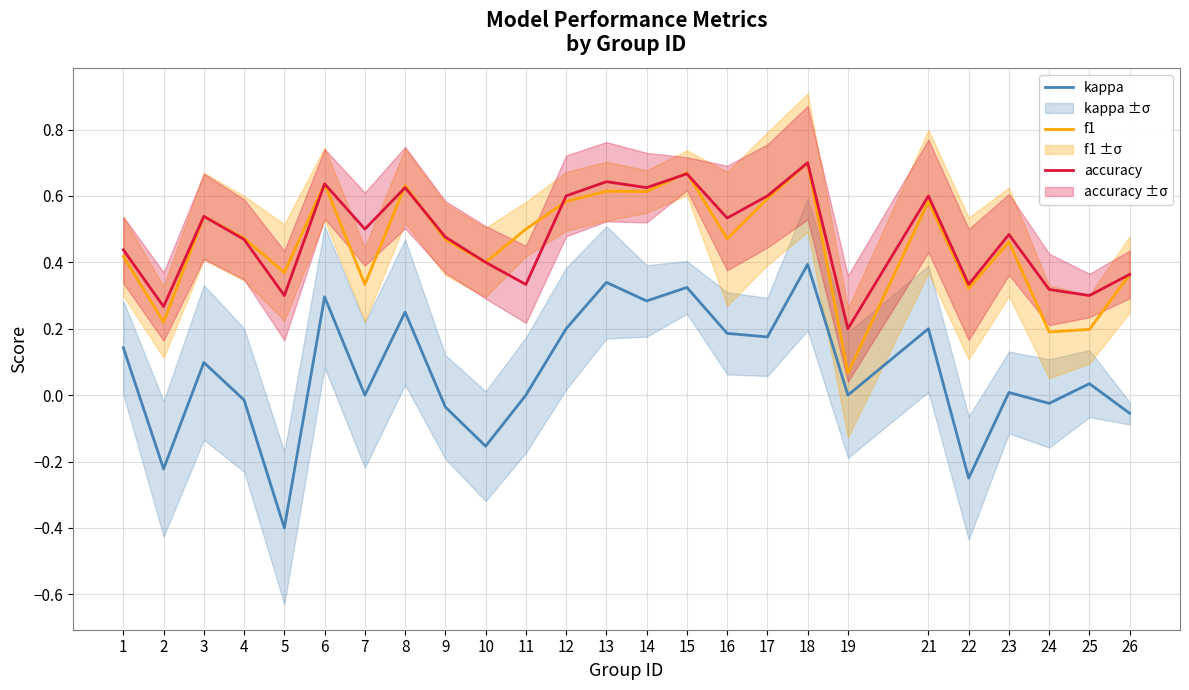

Which has a higher value, 1 or 24?

1